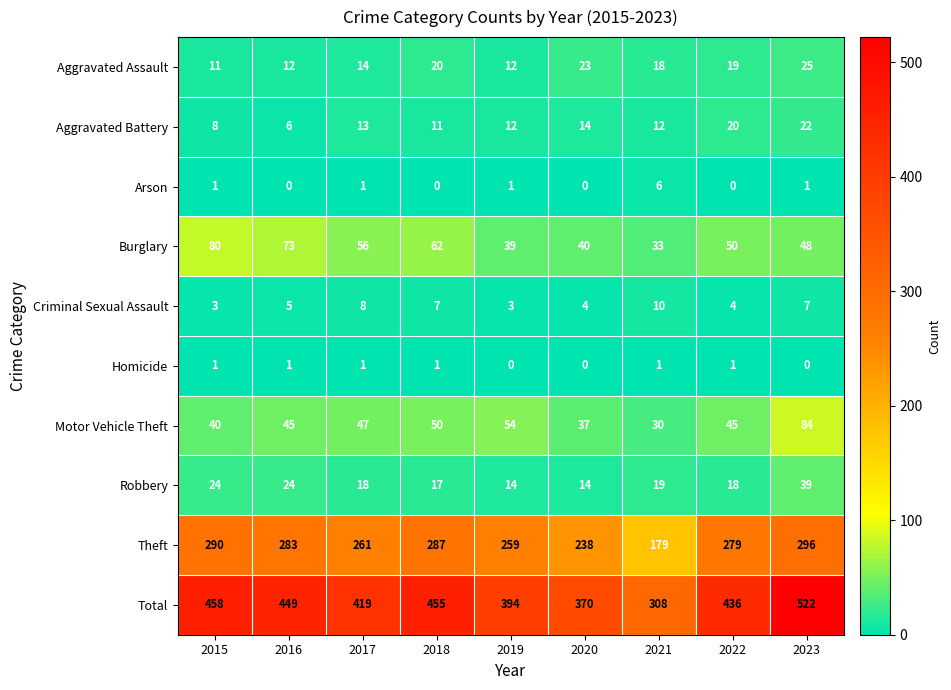

List the series in order of their peak value, highest first.

Total, Theft, Motor Vehicle Theft, Burglary, Robbery, Aggravated Assault, Aggravated Battery, Criminal Sexual Assault, Arson, Homicide